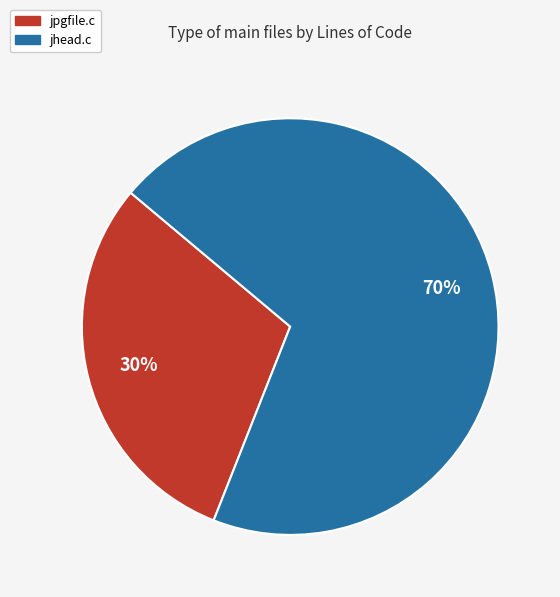

Combined, do jhead.c and jpgfile.c account for over 50%?

Yes